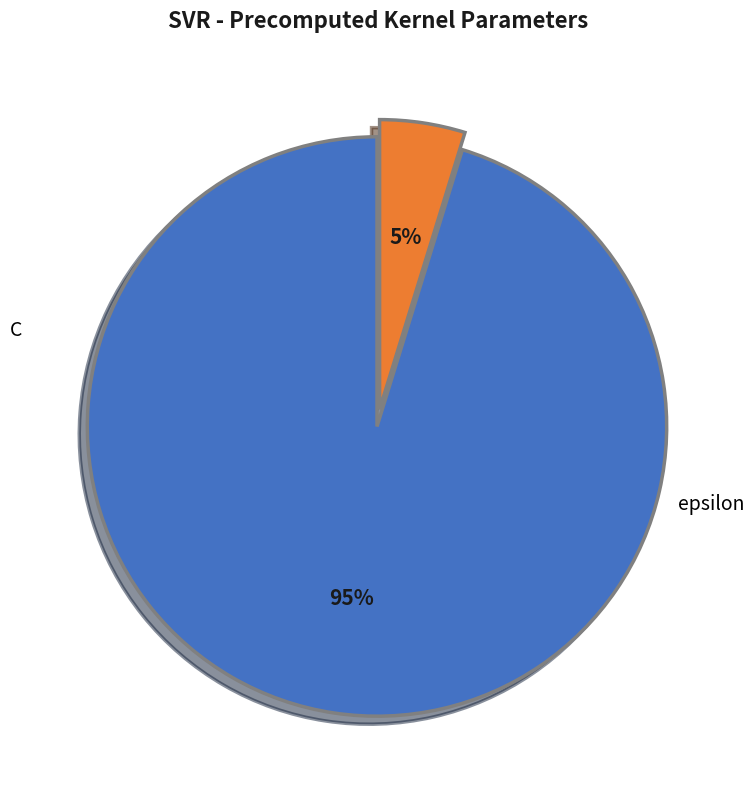

Rank the categories by value from lowest to highest.

epsilon, C